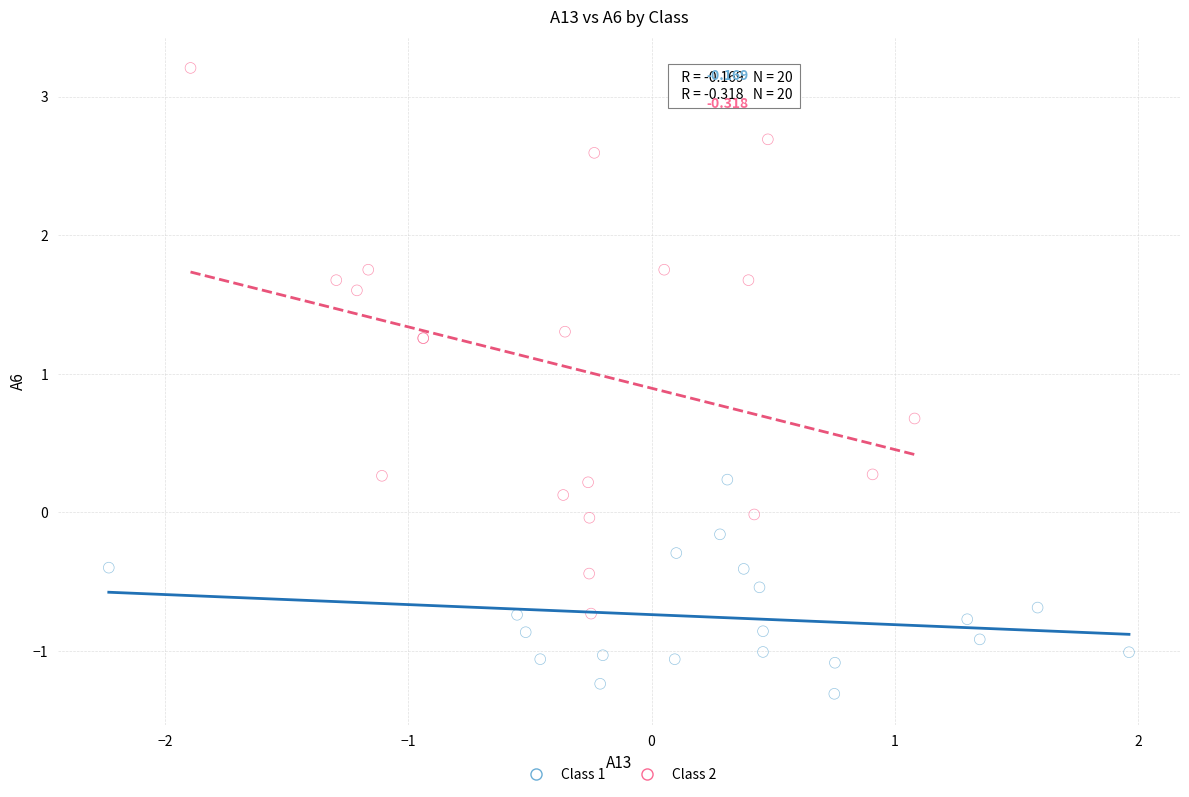

What are all the series names shown in the legend?

Class 1, Class 2